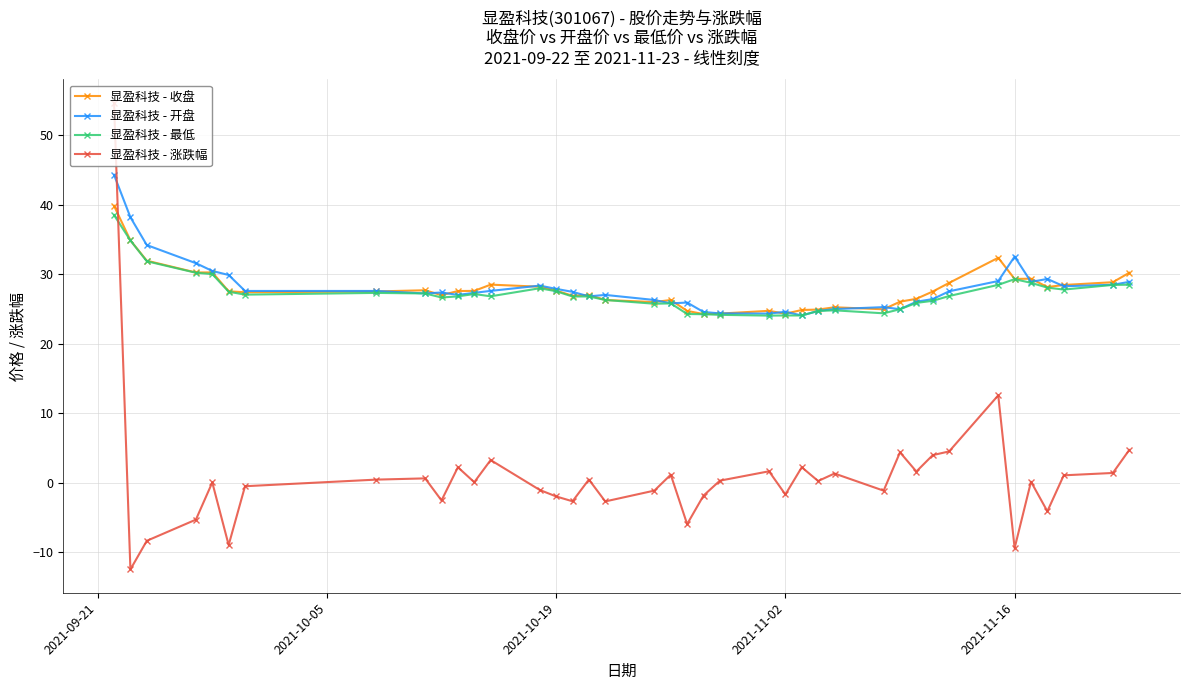

What is the value of the 显盈科技 - 最低 point at the 16th from the left?

26.8